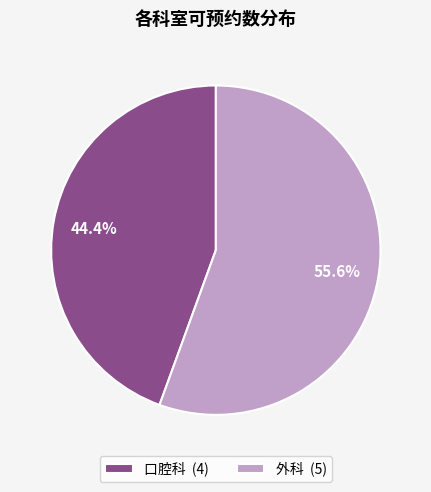

Which has a higher value, 口腔科 or 外科?

外科